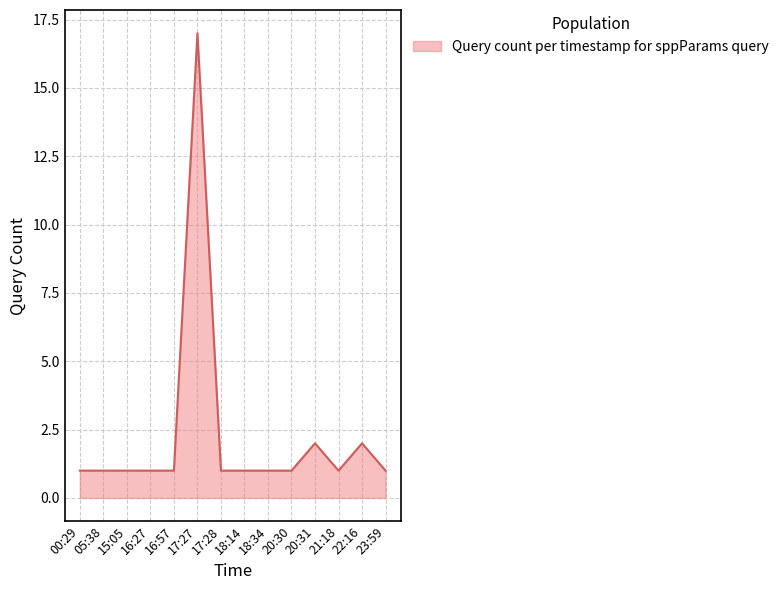

Which category has the highest value across all series?

17:27